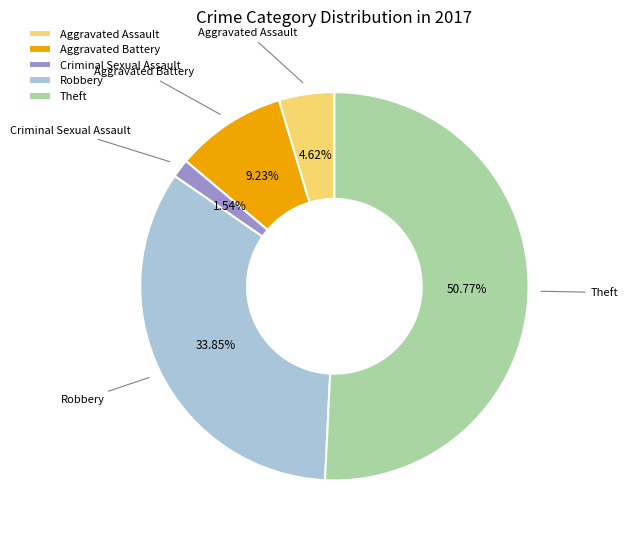

Which has a higher value, Aggravated Assault or Criminal Sexual Assault?

Aggravated Assault